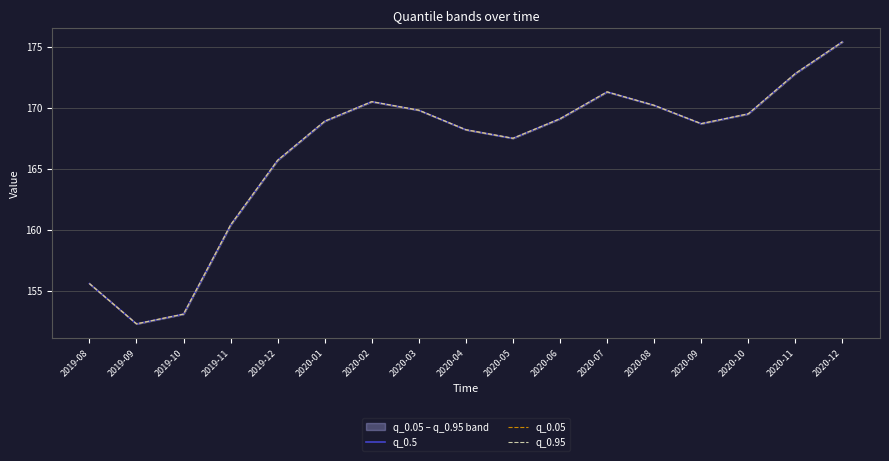

Does the chart have visible grid lines?

Yes